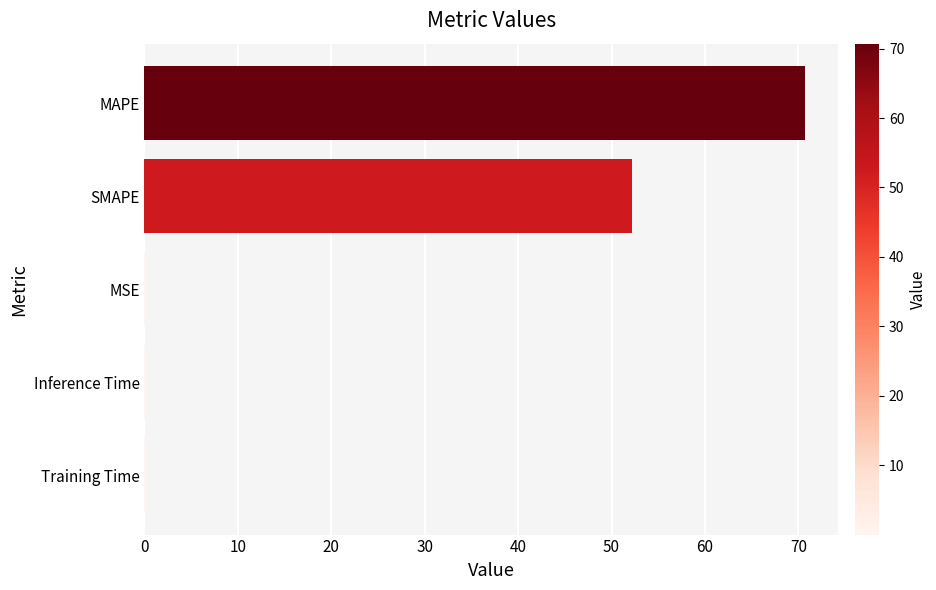

Are the bars horizontal?

Yes